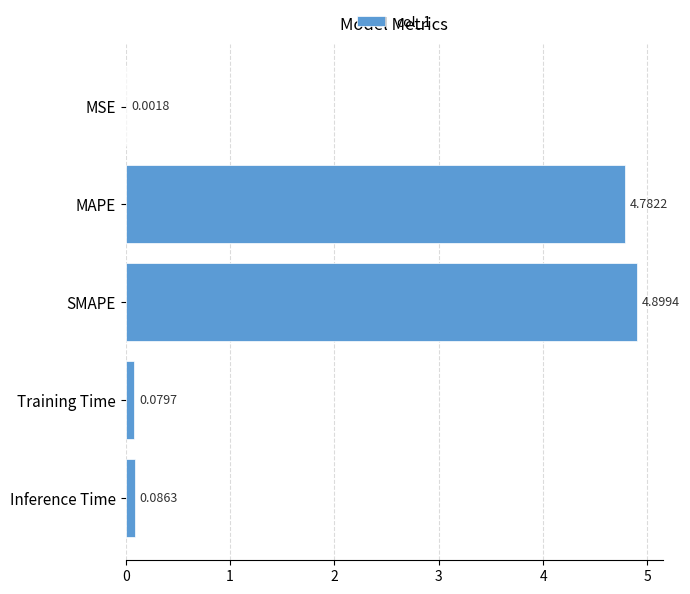

Which has a higher value, MAPE or SMAPE?

SMAPE